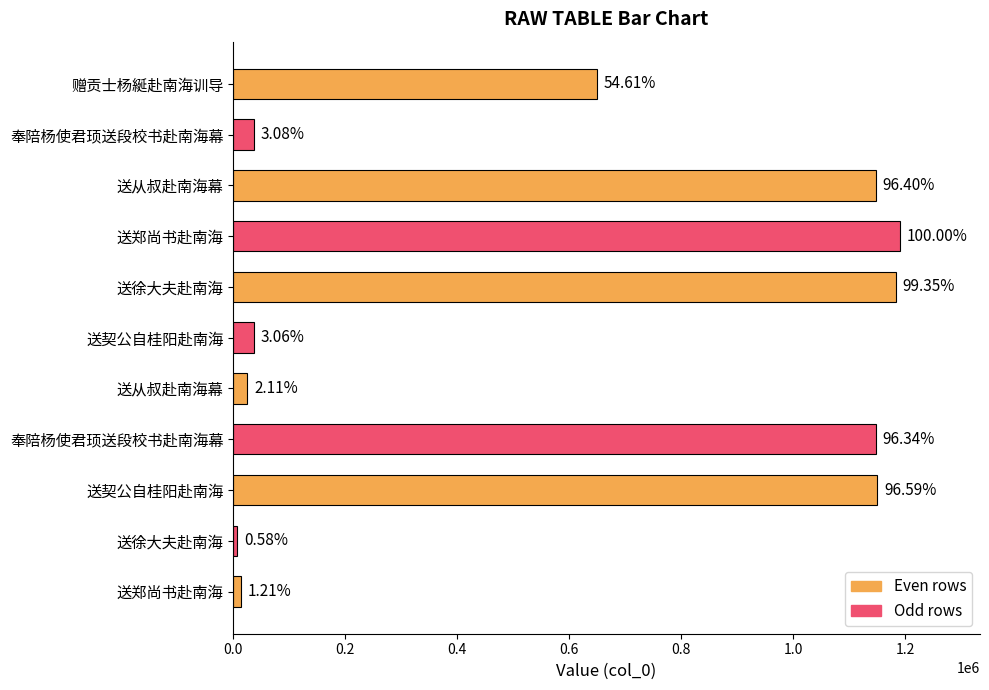

How many bars are there in total?

11